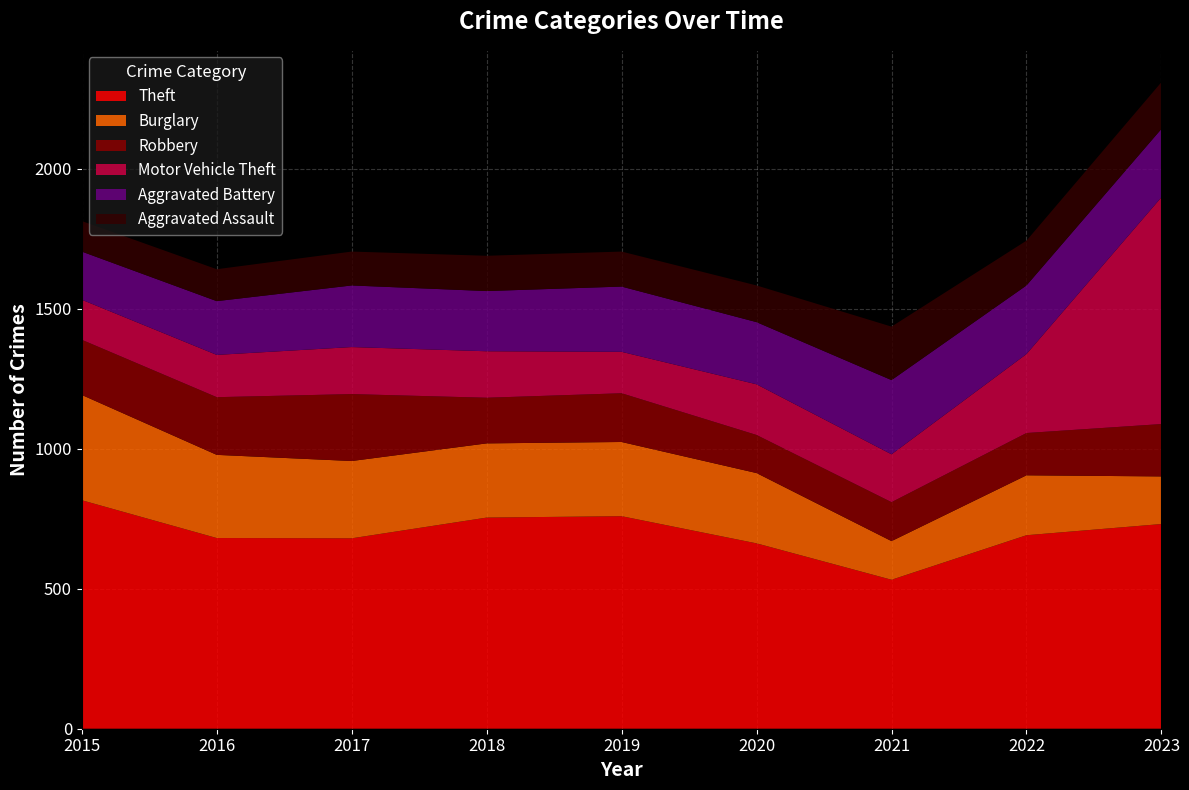

Reading left to right, list all the values displayed in this chart.

Theft: 2015=816	2016=681	2017=680	2018=754	2019=759	2020=662	2021=532	2022=691	2023=731
Burglary: 2015=376	2016=297	2017=276	2018=265	2019=265	2020=251	2021=138	2022=214	2023=170
Robbery: 2015=197	2016=206	2017=239	2018=163	2019=174	2020=136	2021=139	2022=151	2023=187
Motor Vehicle Theft: 2015=143	2016=151	2017=168	2018=166	2019=148	2020=181	2021=171	2022=282	2023=810
Aggravated Battery: 2015=172	2016=192	2017=220	2018=215	2019=233	2020=222	2021=265	2022=245	2023=244
Aggravated Assault: 2015=109	2016=114	2017=121	2018=126	2019=125	2020=131	2021=191	2022=160	2023=167